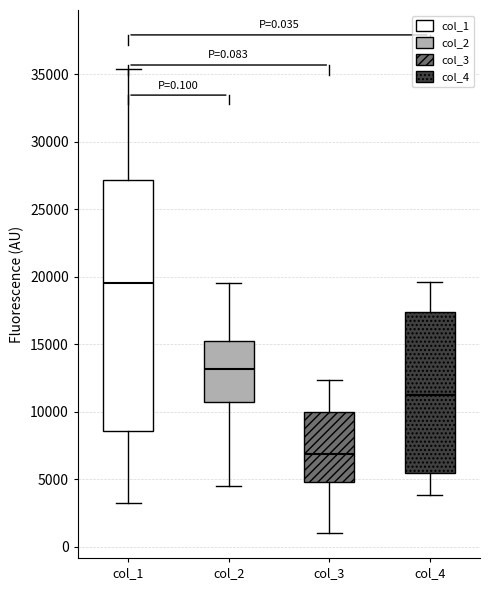

Comparing the boxes themselves (not the whiskers), which one is the tallest?

col_1